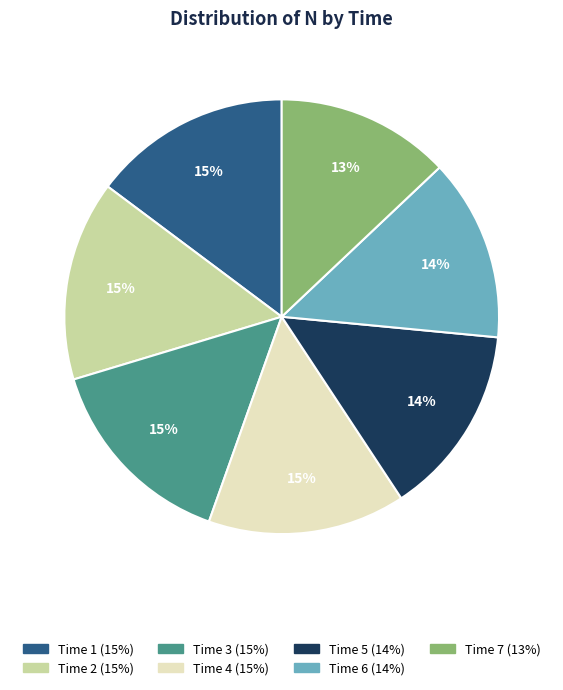

Is there any slice that represents more than half of the pie?

No